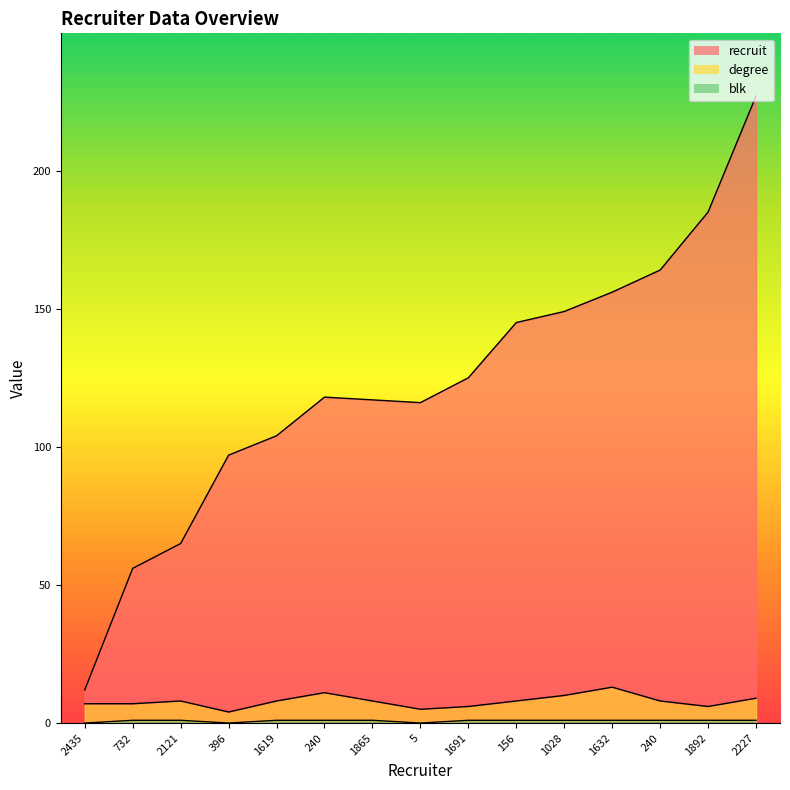

List the labels in order of degree value, largest first.

1632, 240, 1028, 2227, 2121, 1619, 1865, 156, 240, 2435, 732, 1691, 1892, 5, 396